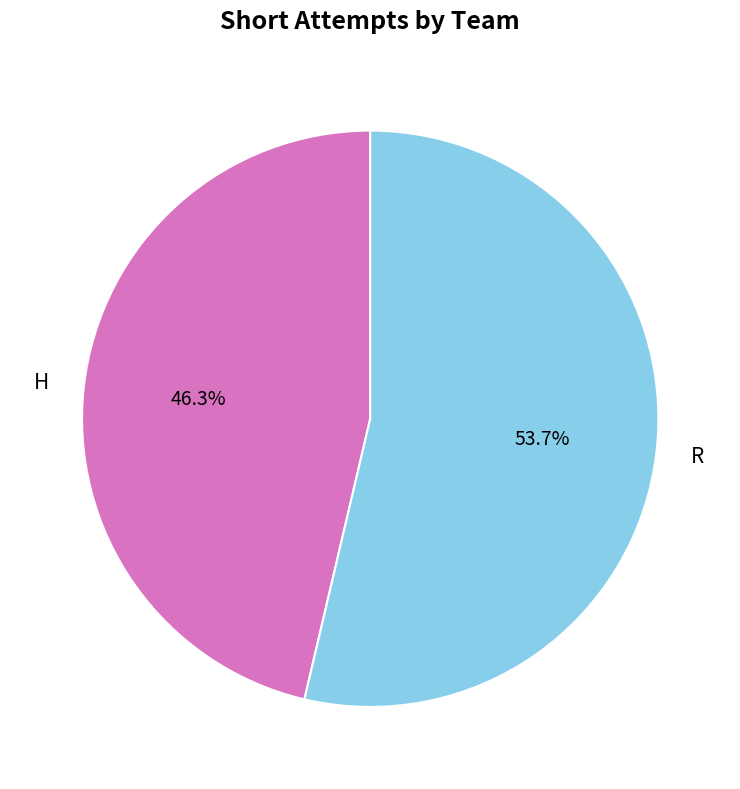

How many slices are in this pie chart?

2